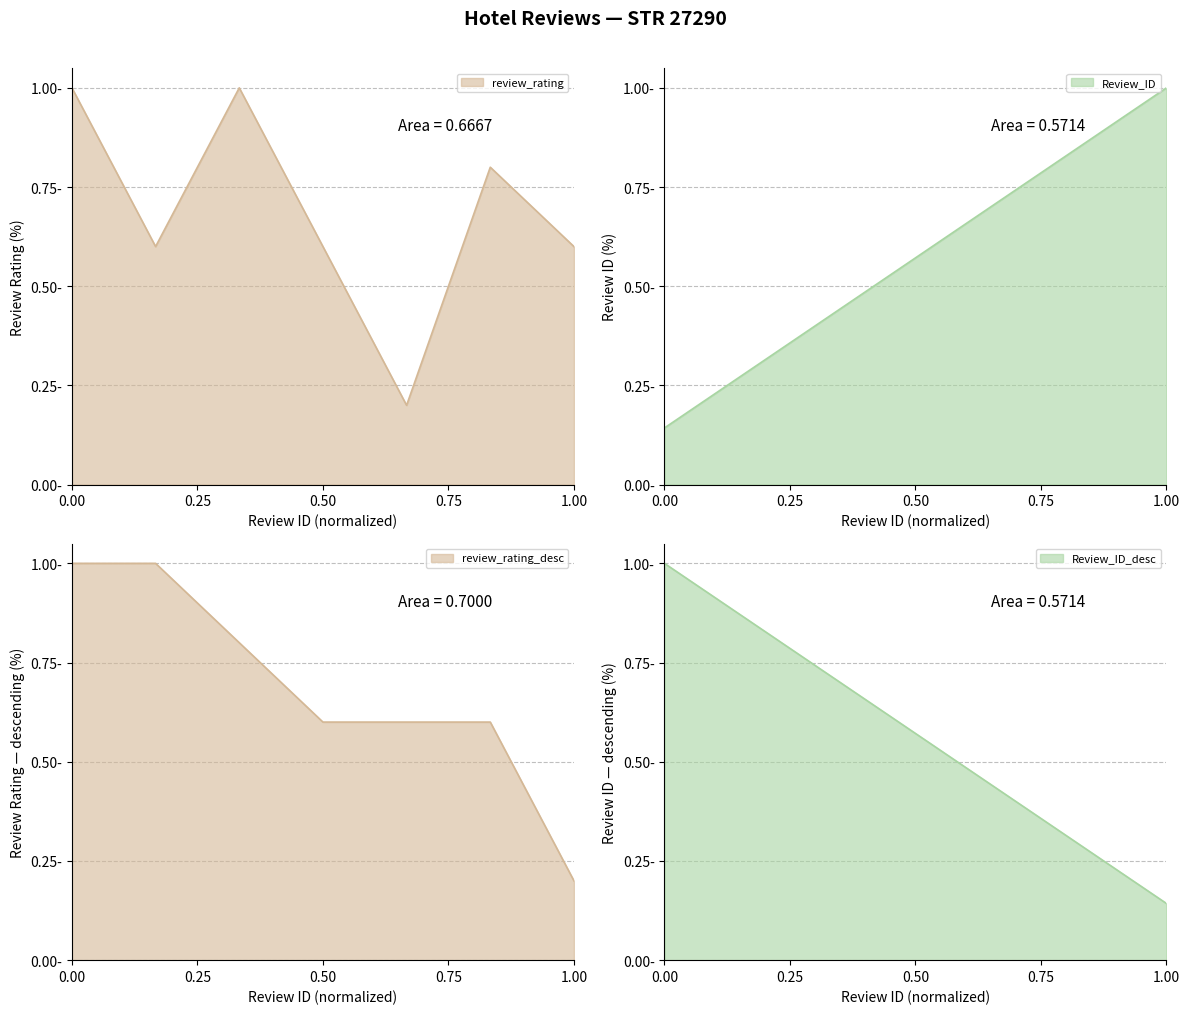

What is the total value across all series at 3?

1.4